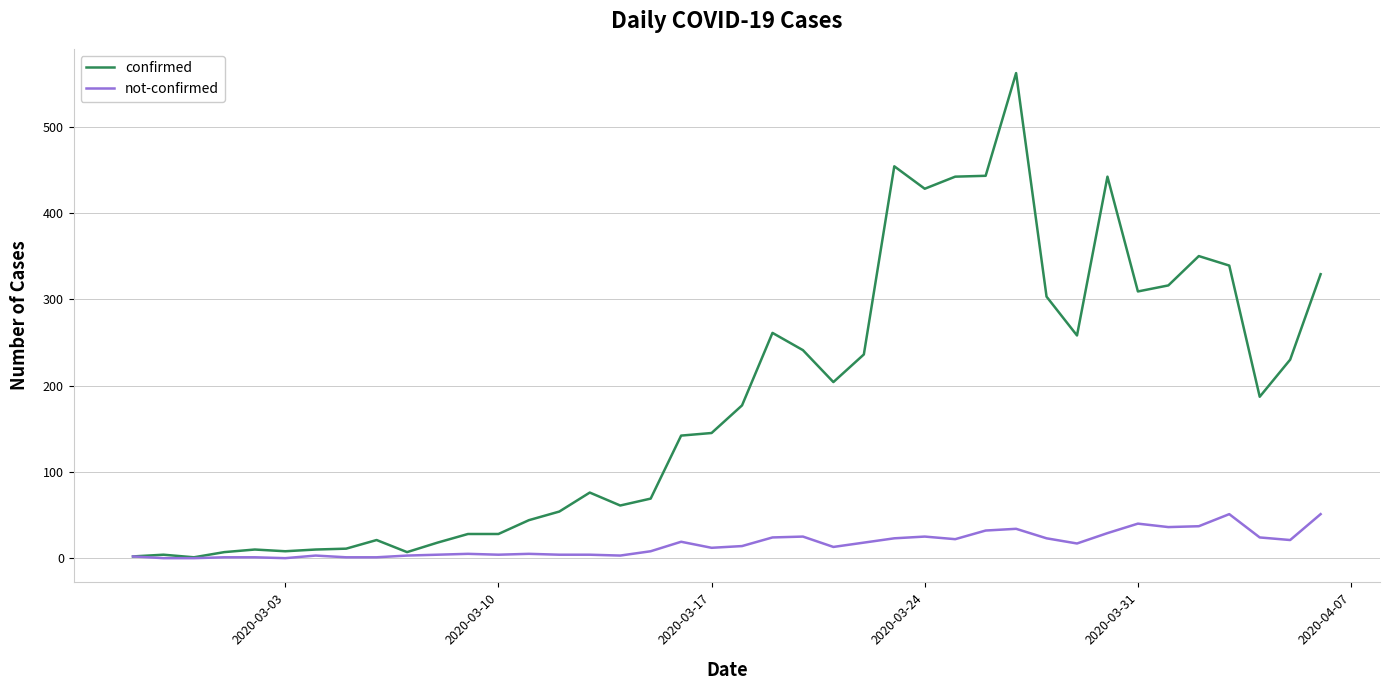

What is the difference between the second highest and minimum values in the confirmed series?

453